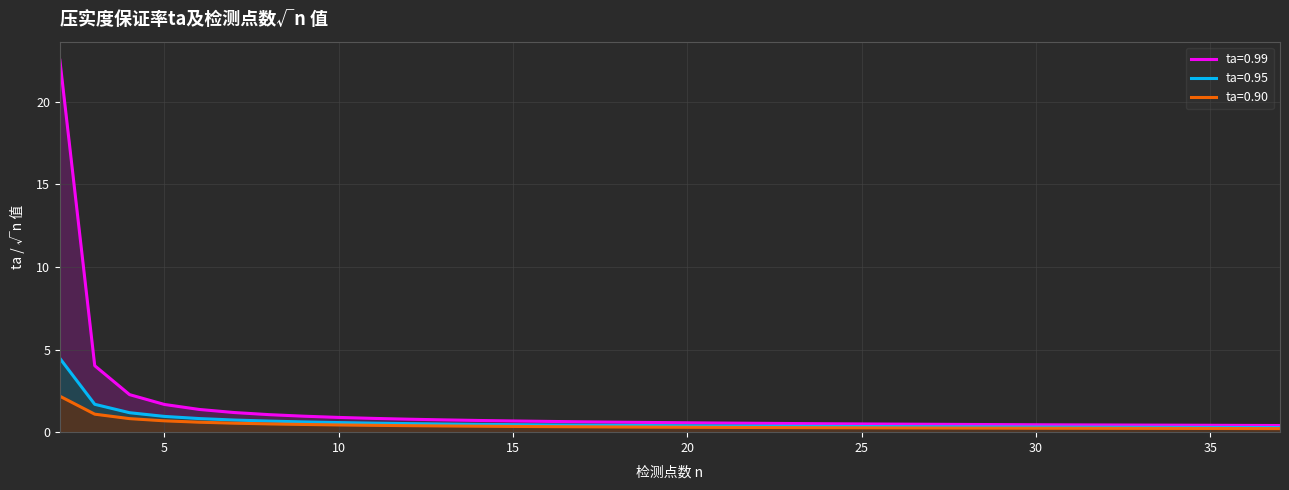

Which category has the highest value in the ta=0.95 series?

2